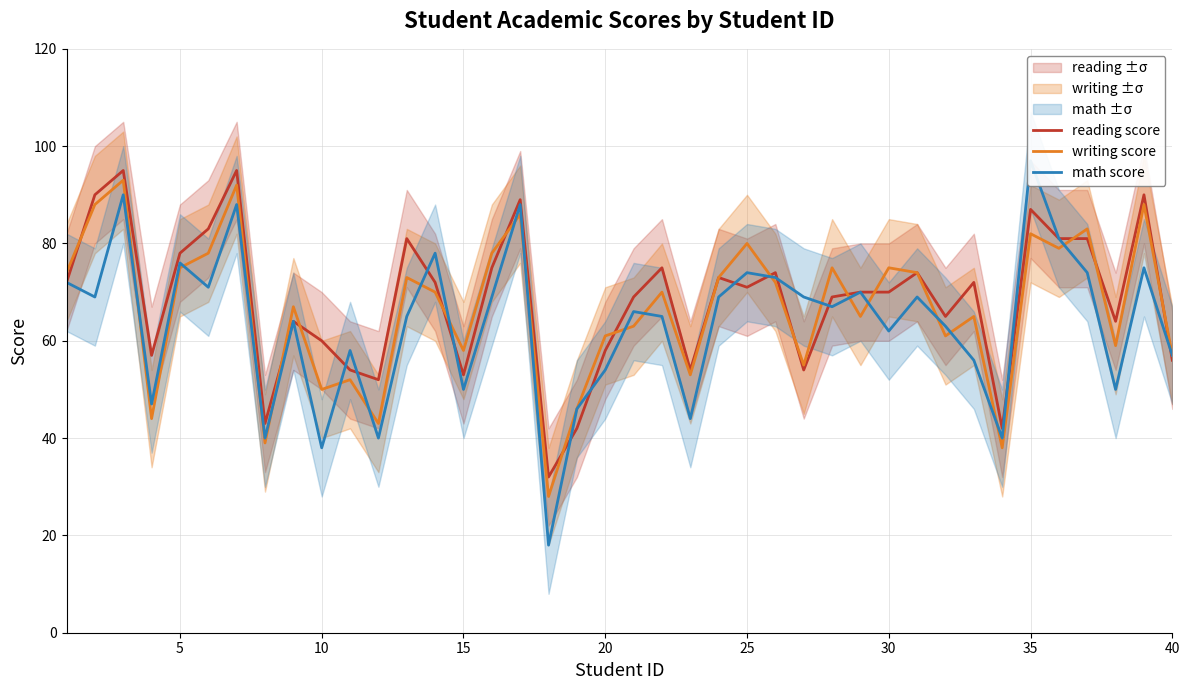

True or false: math score has more than 1 interior local peaks.

True